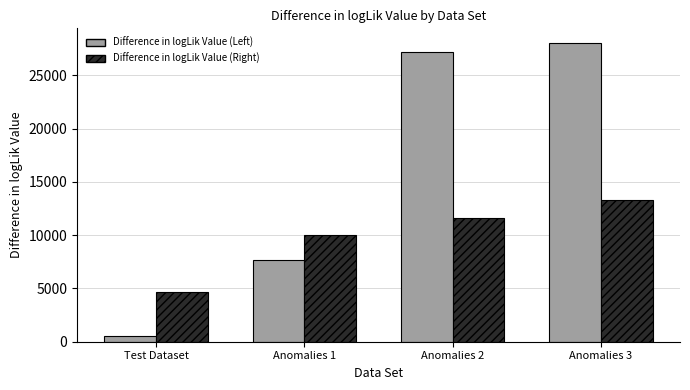

The Difference in logLik Value (Right) series shows 1653.5 at Test Dataset. True or false?

False